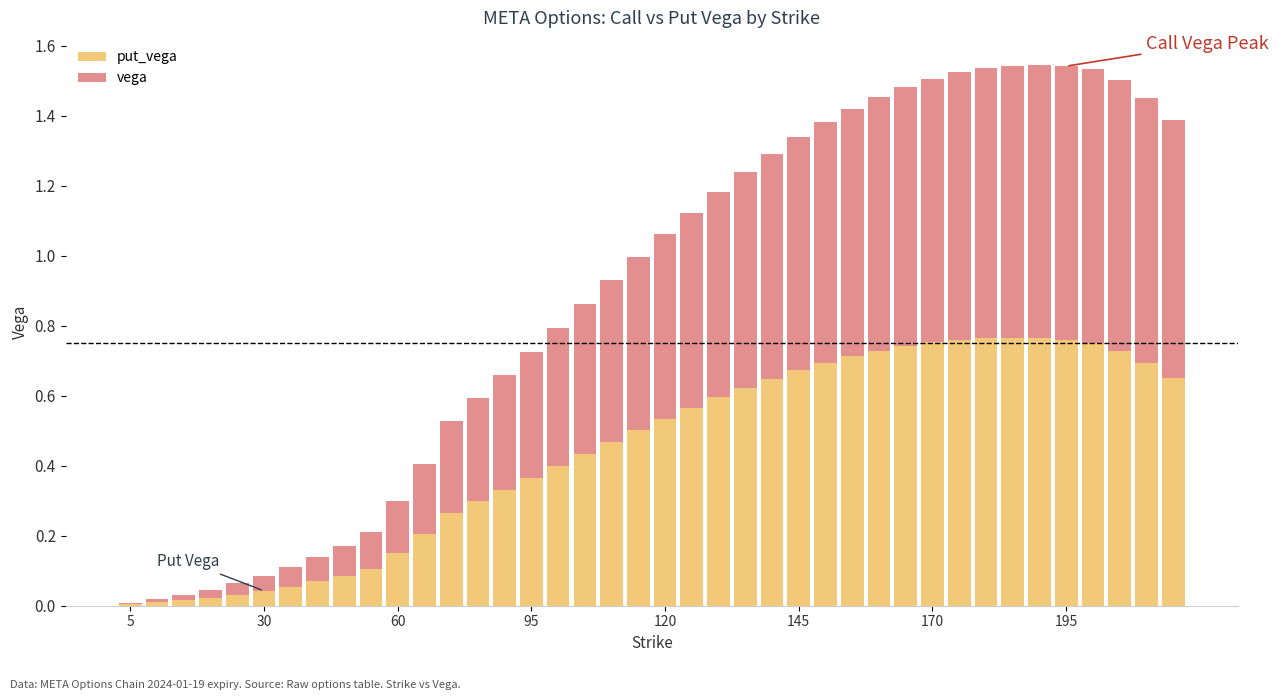

What are all the series names shown in the legend?

put_vega, vega